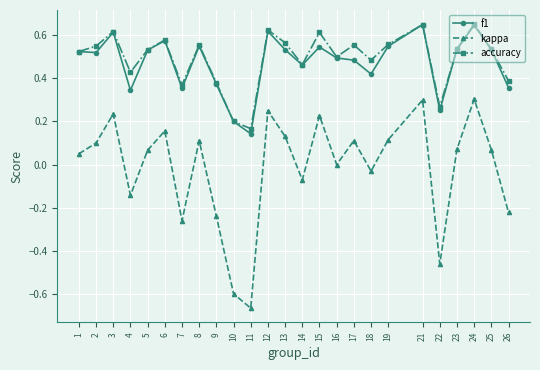

True or false: kappa and accuracy intersect in this chart.

False